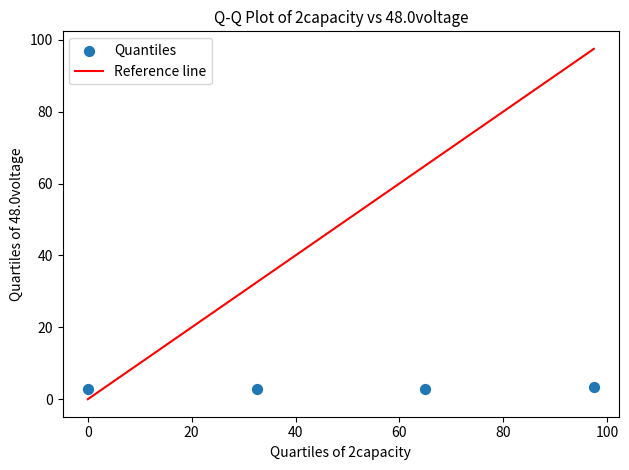

What is the range of X values (max minus min)?

97.5